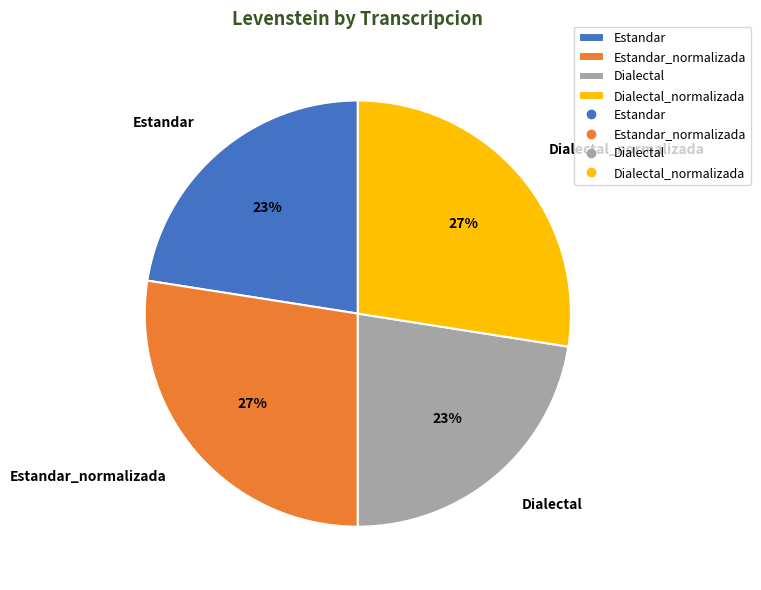

Is the sum of Estandar_normalizada and Dialectal_normalizada greater than half?

Yes